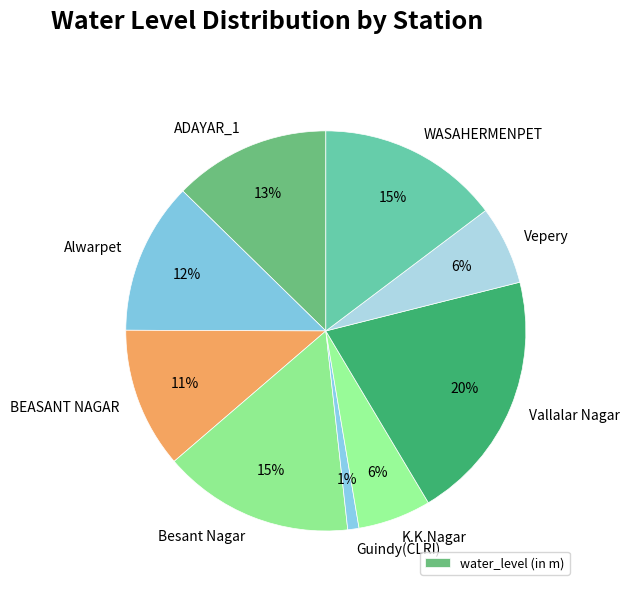

Count the number of slices in the pie.

9